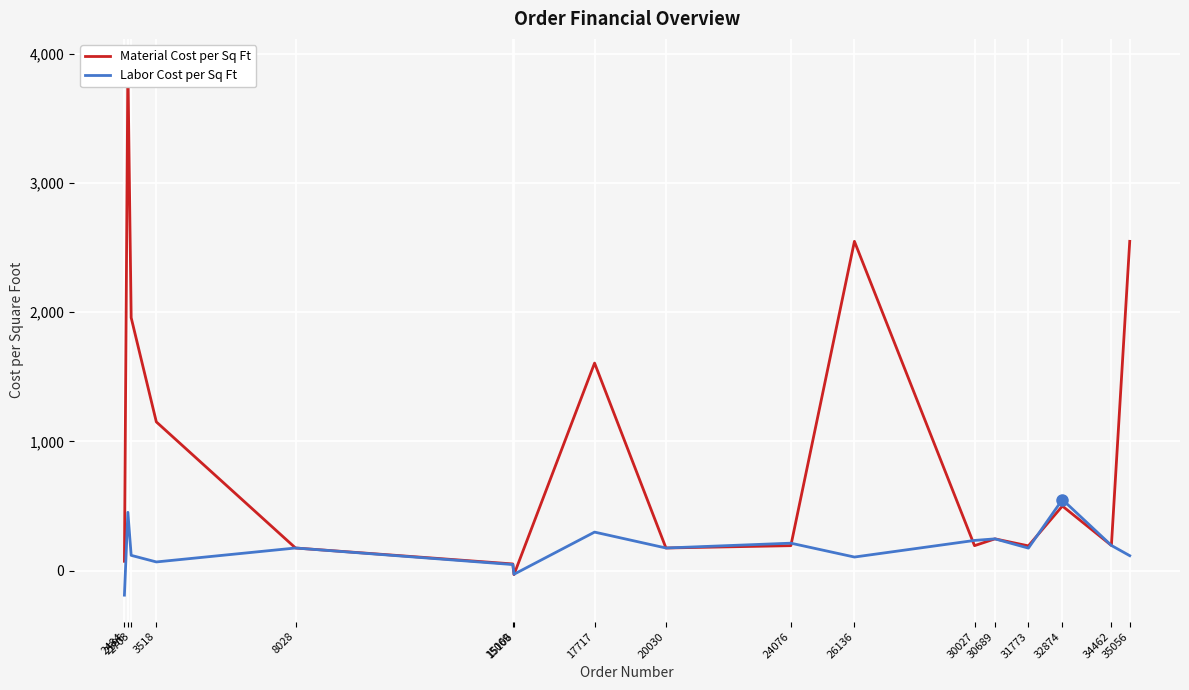

Is it true that Labor Cost per Sq Ft equals 243.9 at 8028?

False